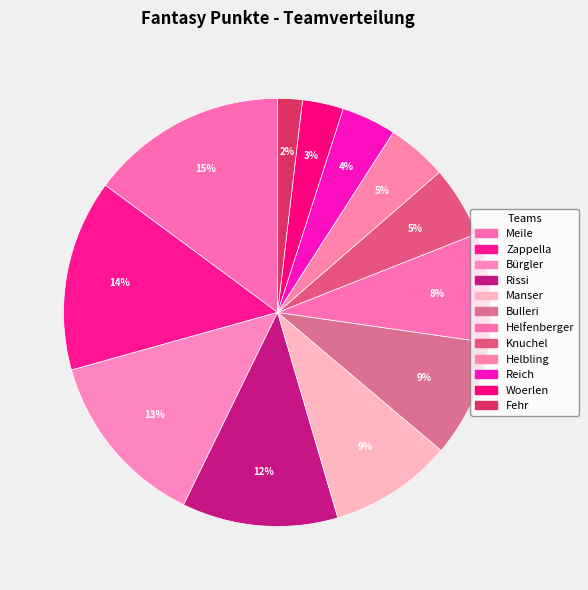

What percentage is the Woerlen slice, to the nearest percent?

3%